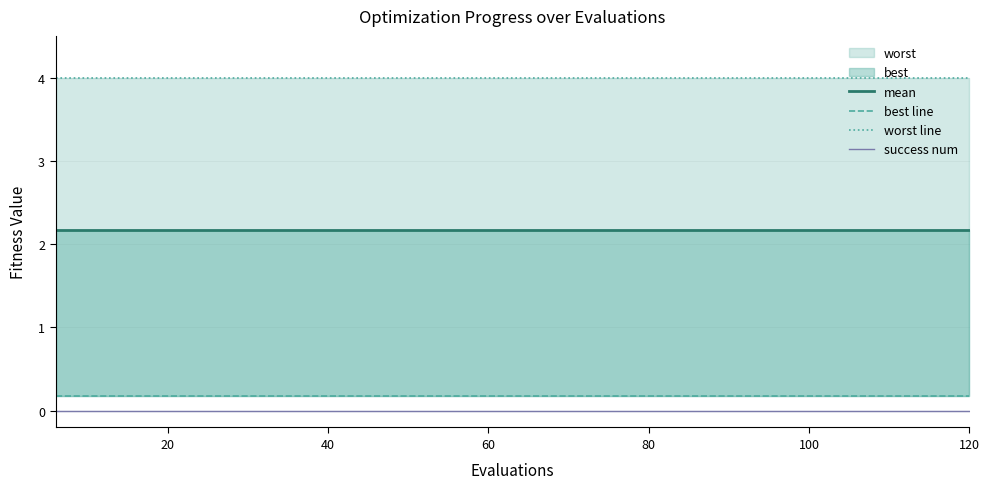

Rank the series by their maximum value, from lowest to highest.

success num, best line, mean, worst line